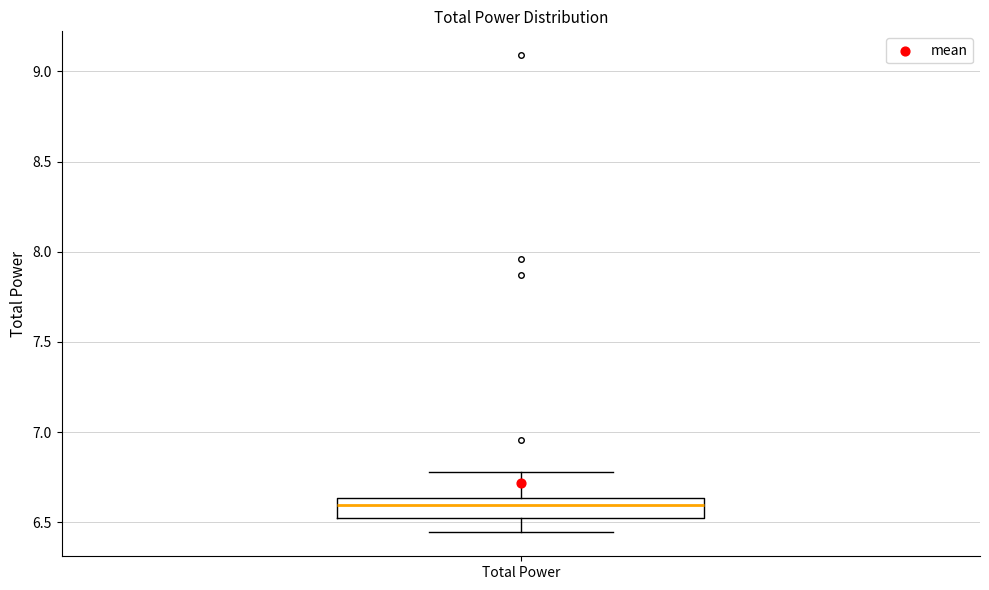

Where is the lower edge of the box for Total Power on the y-axis? The values are not printed on the chart, so give them approximately, as read against the axis.

6.55